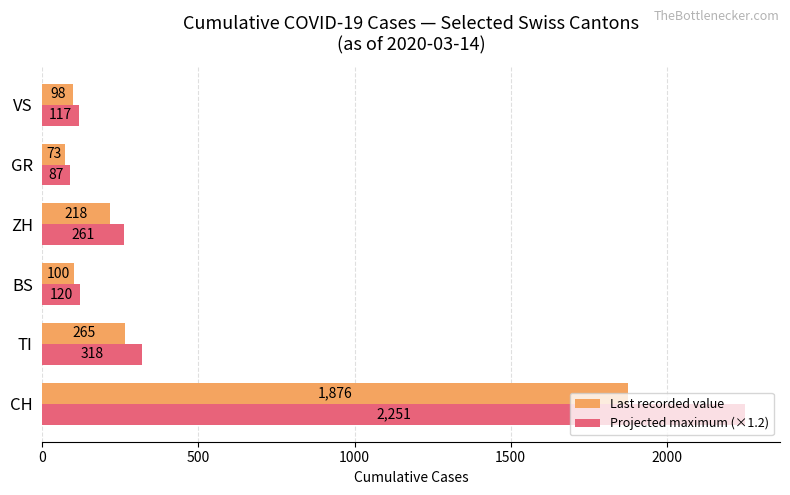

The value of Projected maximum (×1.2) at CH is 2251. True or false?

True